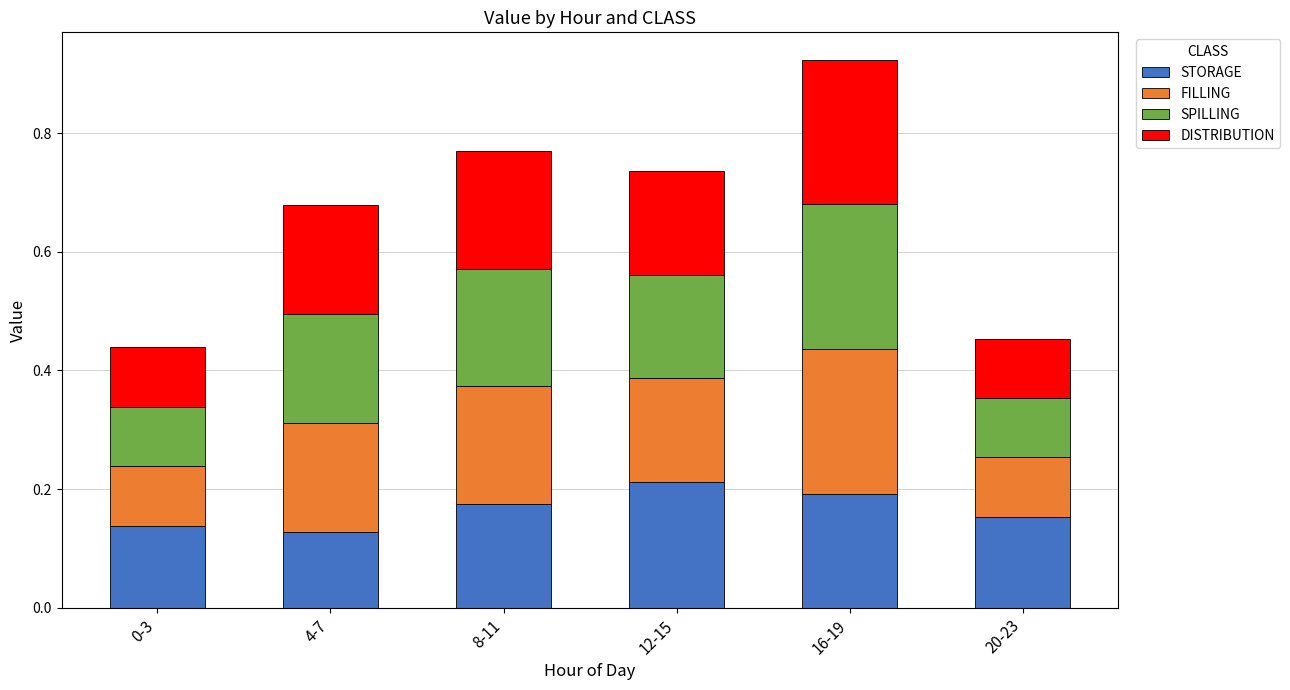

What are all the series names shown in the legend?

STORAGE, FILLING, SPILLING, DISTRIBUTION